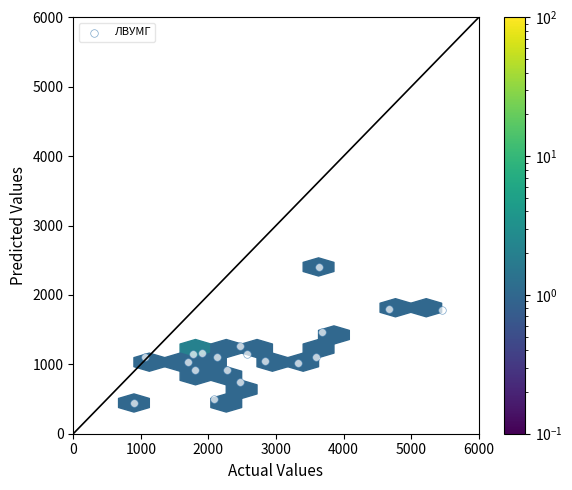

What is the range of X values (max minus min)?

4554.0